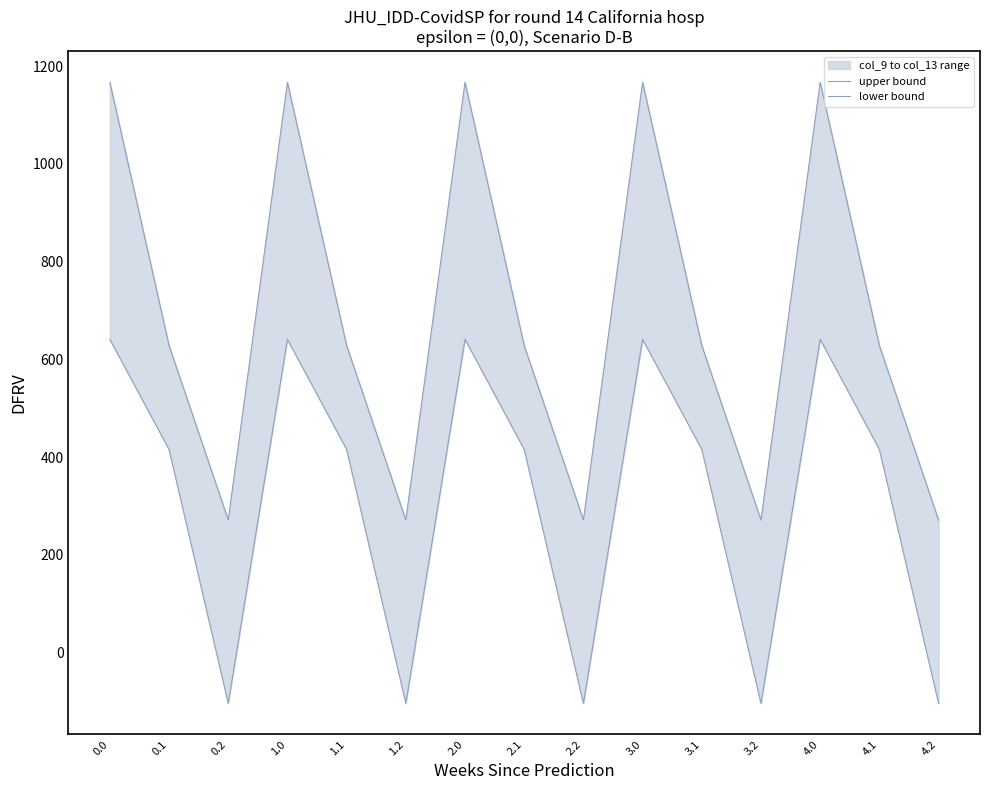

The value of lower bound at 3.2 is -140.3. True or false?

False